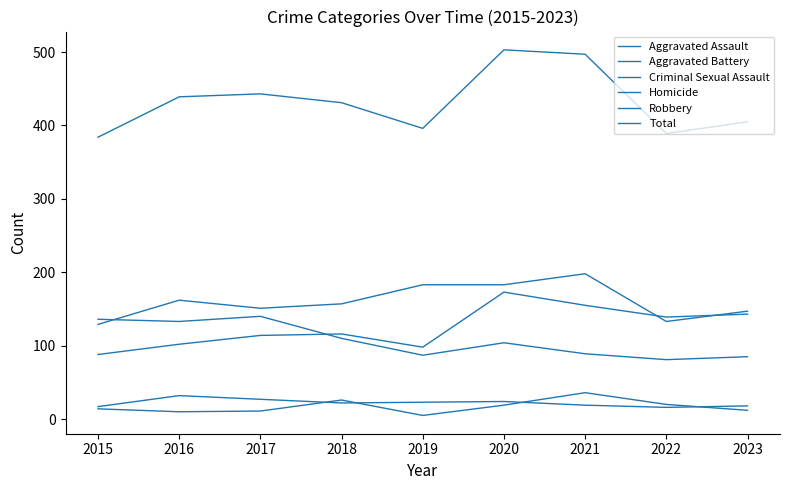

How many values in the Total series are below 431?

4